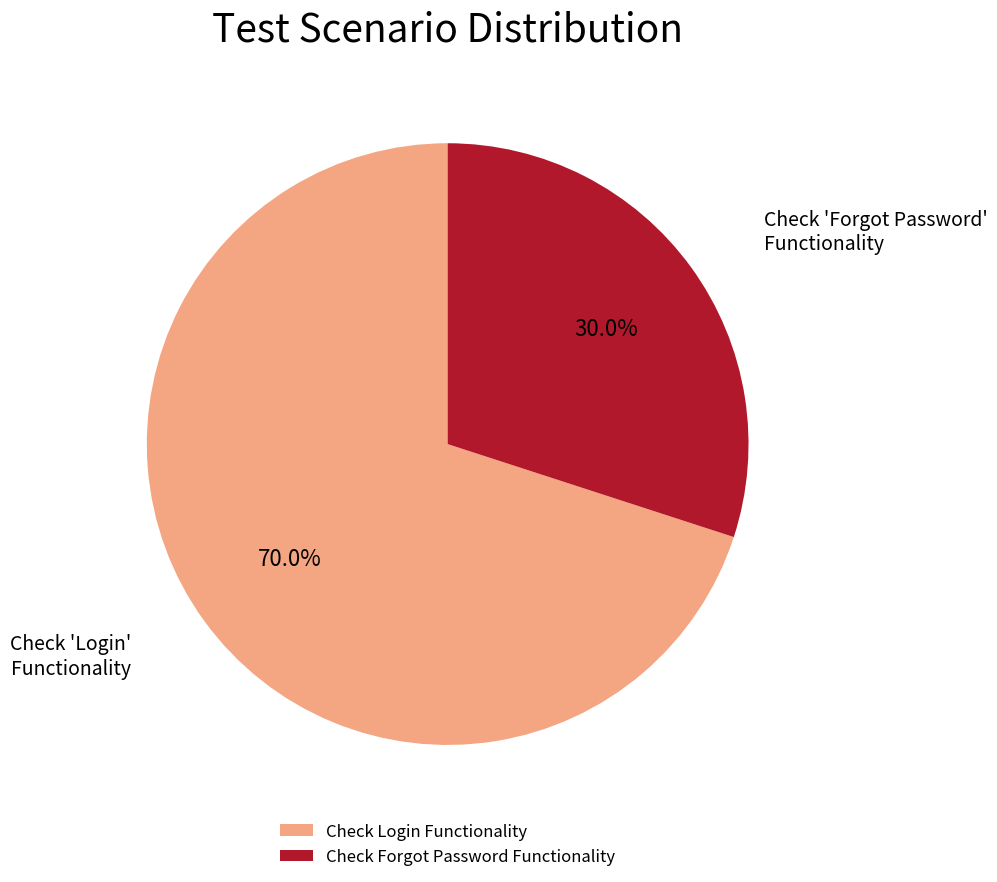

Is the sum of Check Forgot Password Functionality and Check Login Functionality greater than half?

Yes